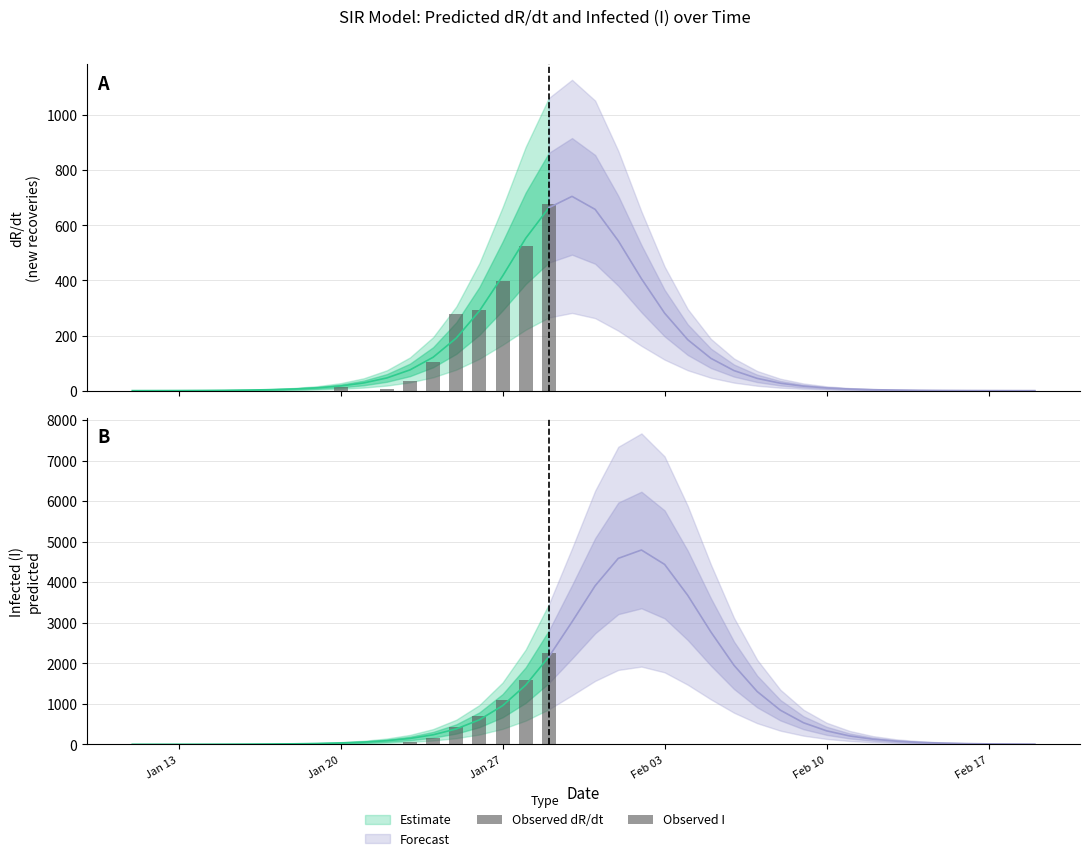

What is the difference between the maximum and minimum values in the Observed dR/dt series?

676